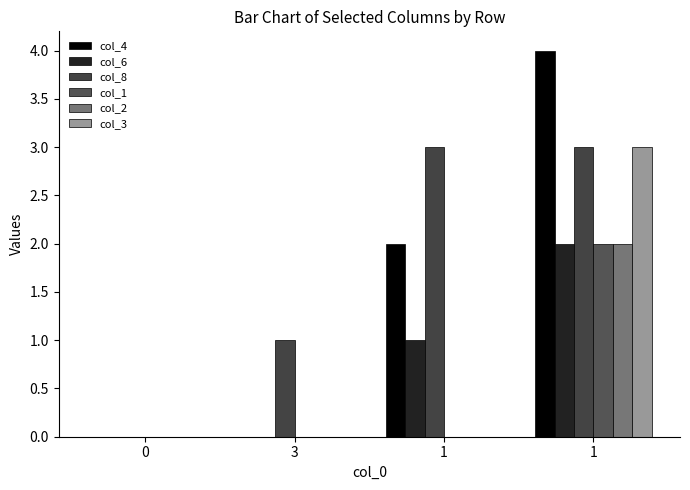

List the labels in order of col_2 value, largest first.

1, 0, 3, 1